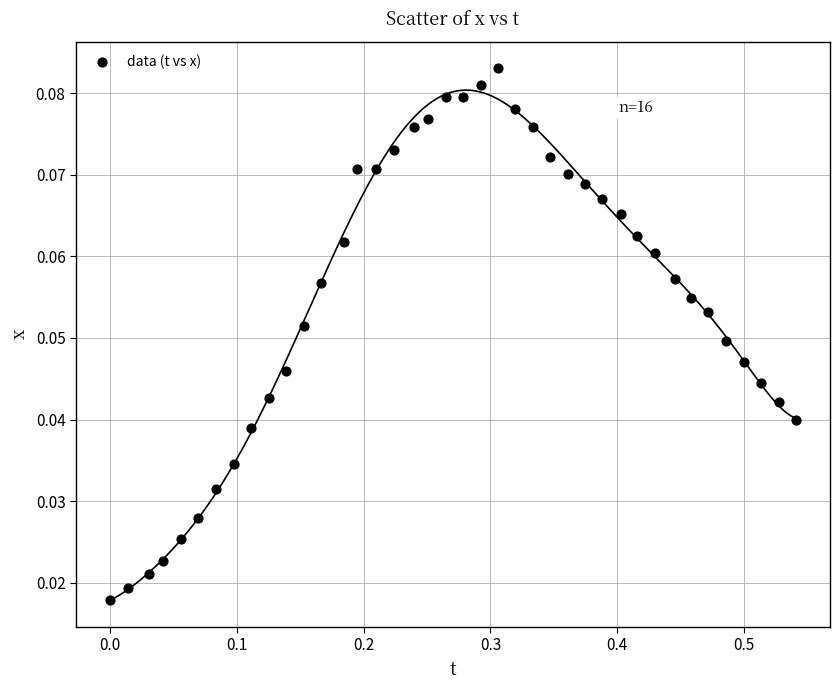

What is the range of X values (max minus min)?

0.5